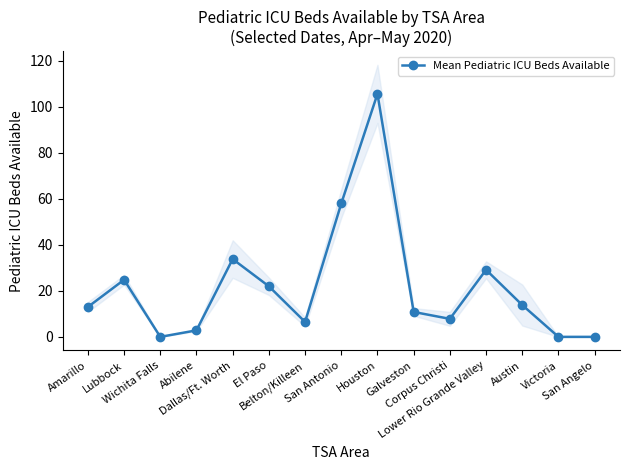

Reading left to right, extract all data points from this chart.

13.0	24.8	0.0	2.8	33.8	22.0	6.5	58.0	105.7	10.8	7.8	29.2	13.8	0.0	0.0